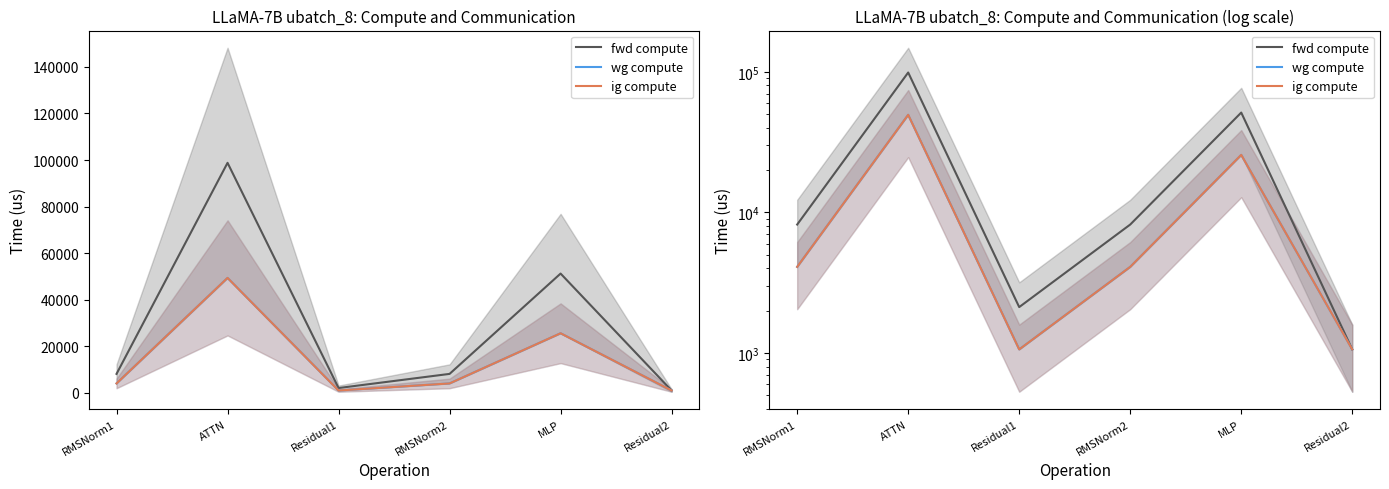

Reading left to right, list all the values displayed in this chart.

fwd compute: RMSNorm1=8190.2	ATTN=98799.2	Residual1=2118.9	RMSNorm2=8190.2	MLP=51262.0	Residual2=1059.4
wg compute: RMSNorm1=4095.1	ATTN=49399.6	Residual1=1059.4	RMSNorm2=4095.1	MLP=25631.0	Residual2=1059.4
ig compute: RMSNorm1=4095.1	ATTN=49399.6	Residual1=1059.4	RMSNorm2=4095.1	MLP=25631.0	Residual2=1059.4